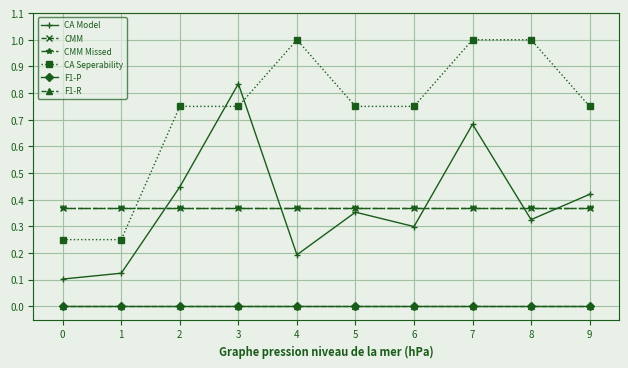

Where is the first local minimum for CMM?

3